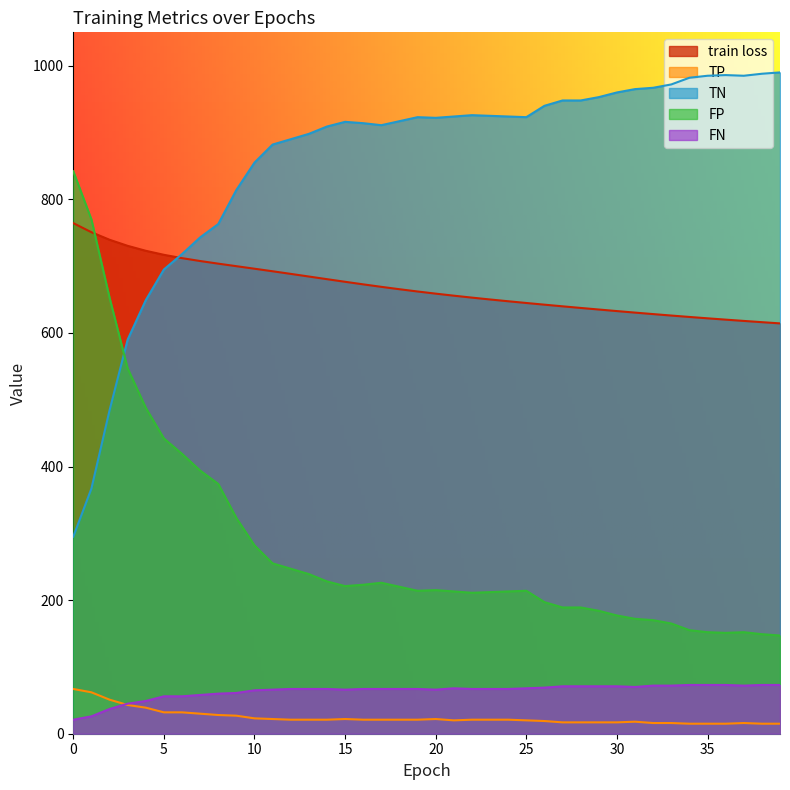

Which category has the highest value across all series?

39